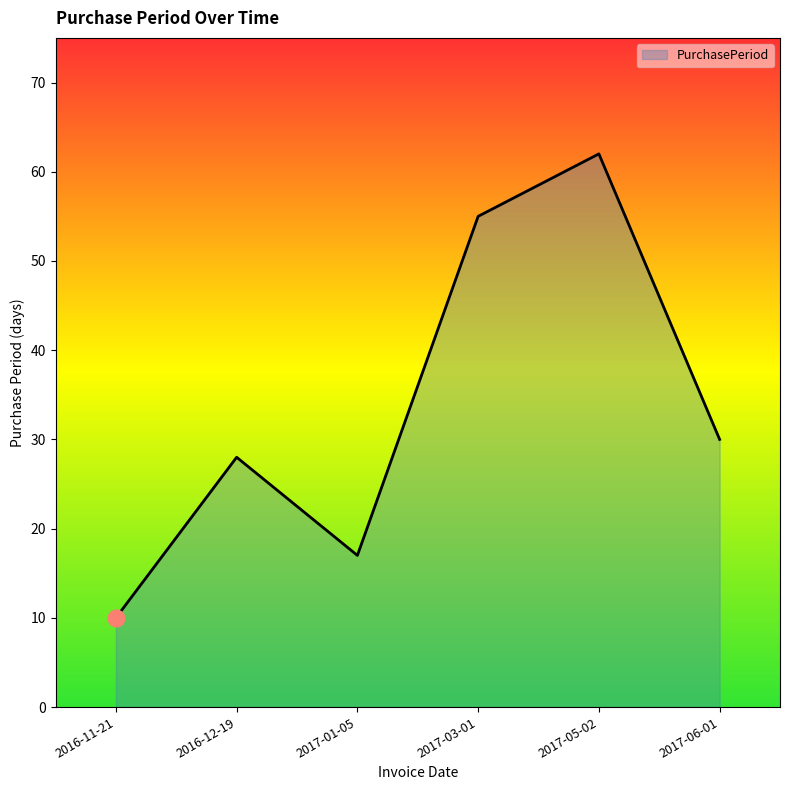

What position from the left is 2017-06-01?

6